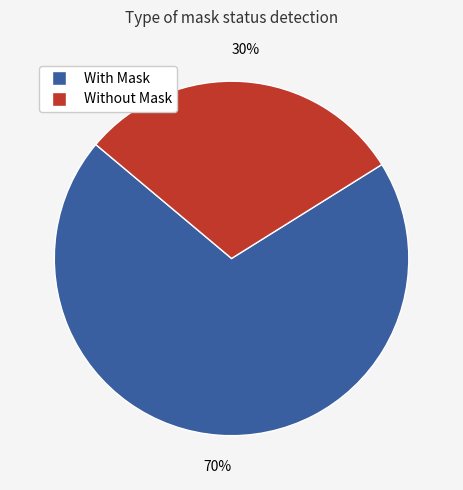

How many segments does this pie chart have?

2